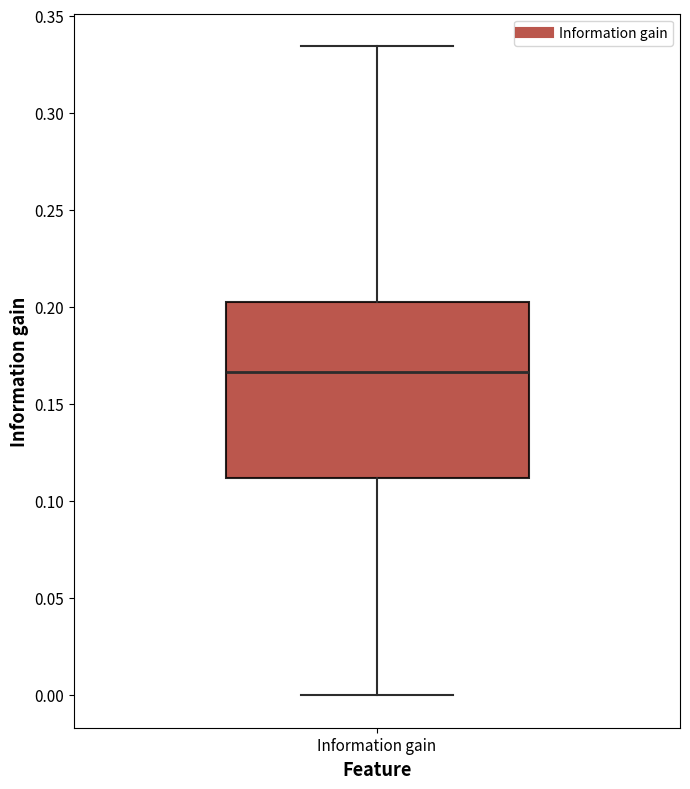

Where does the upper whisker of the box for Information gain end on the y-axis? The values are not printed on the chart, so give them approximately, as read against the axis.

0.335